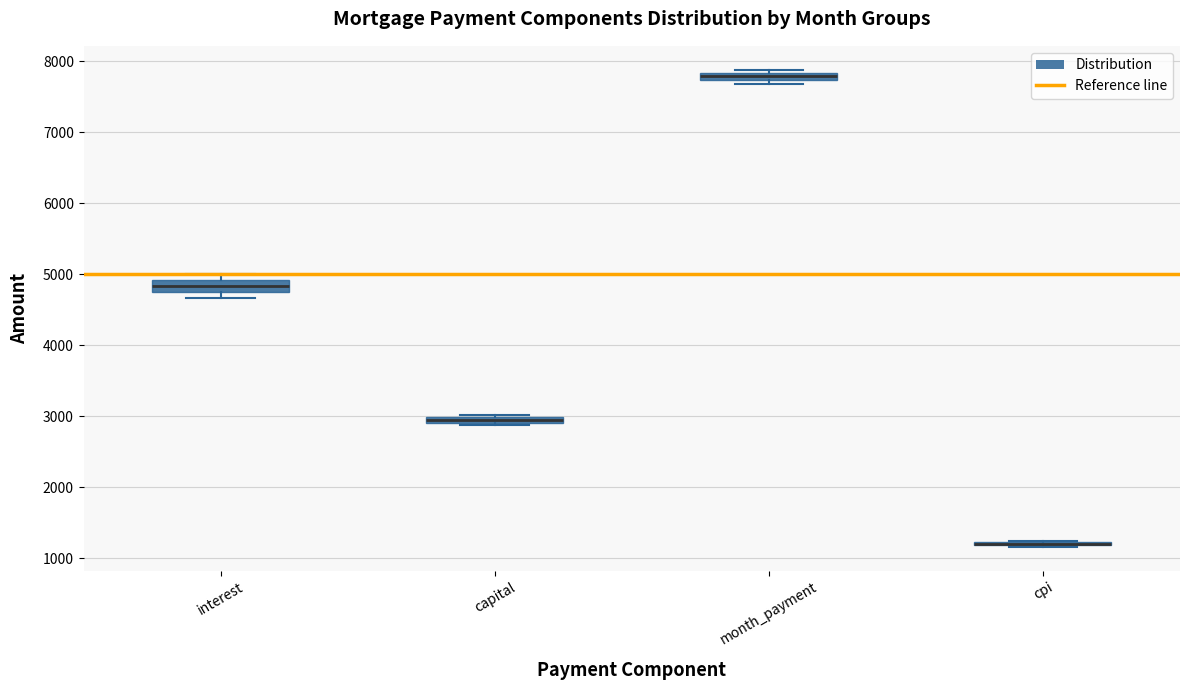

Where is the upper edge of the box for capital on the y-axis? The values are not printed on the chart, so give them approximately, as read against the axis.

3000